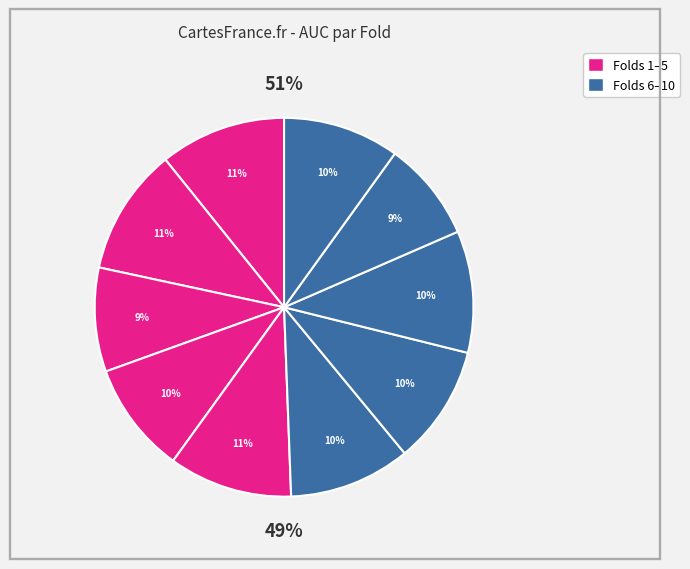

To the nearest percent, what portion does 10 represent?

10%